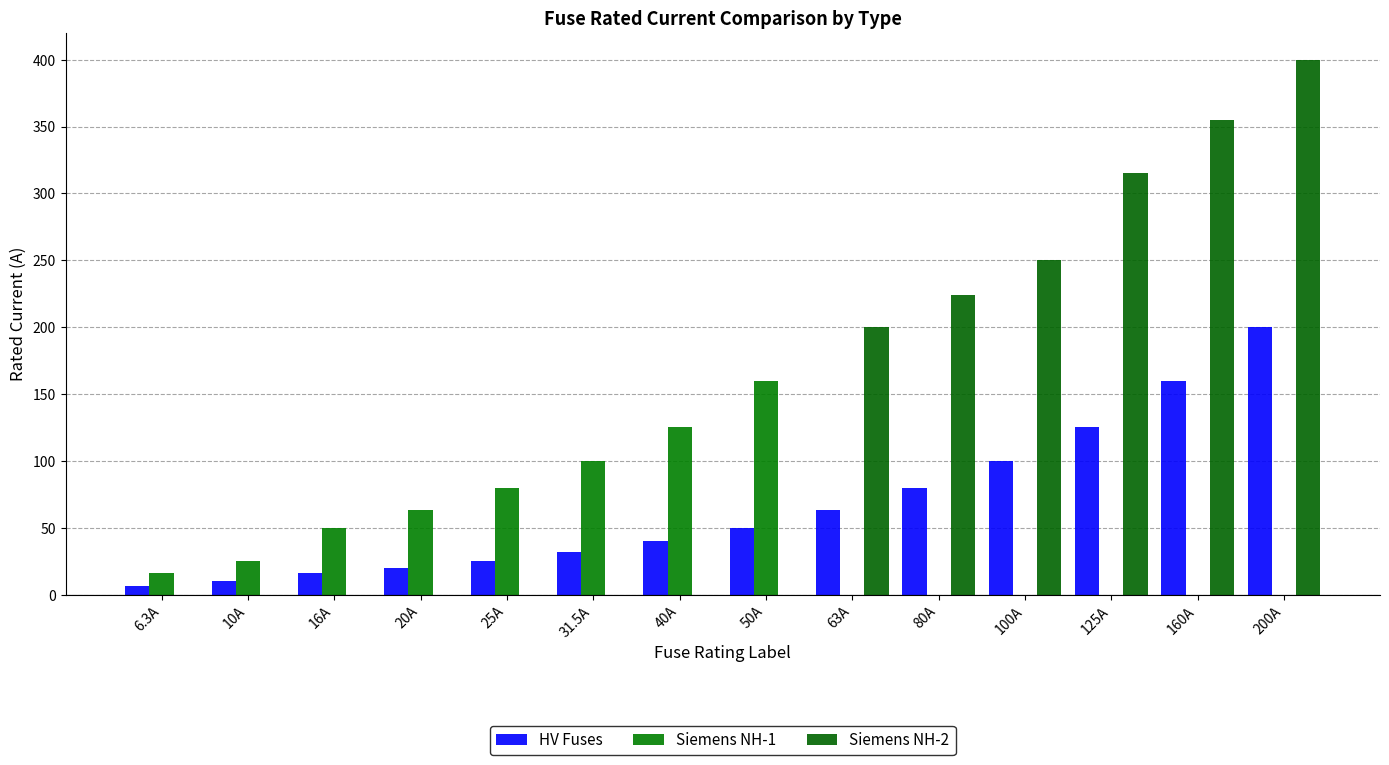

How many data points in Siemens NH-2 are above 0?

6